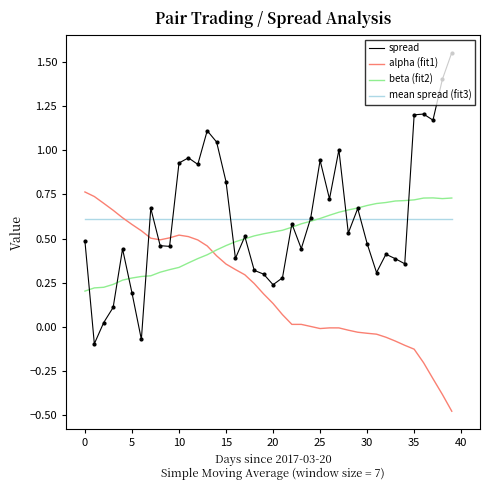

Which series has the widest spread of values?

spread